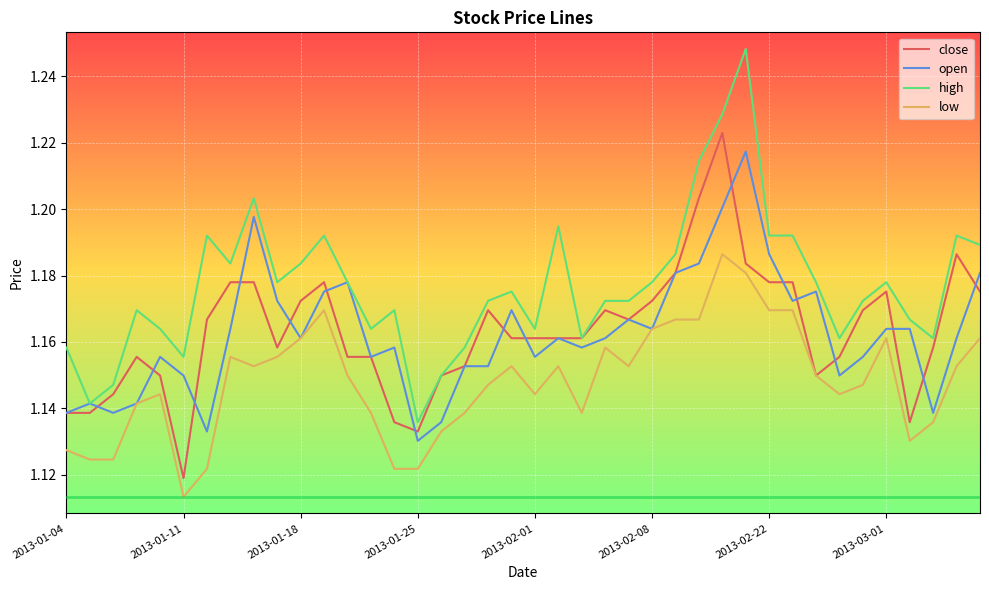

Which series has the widest spread of values?

high